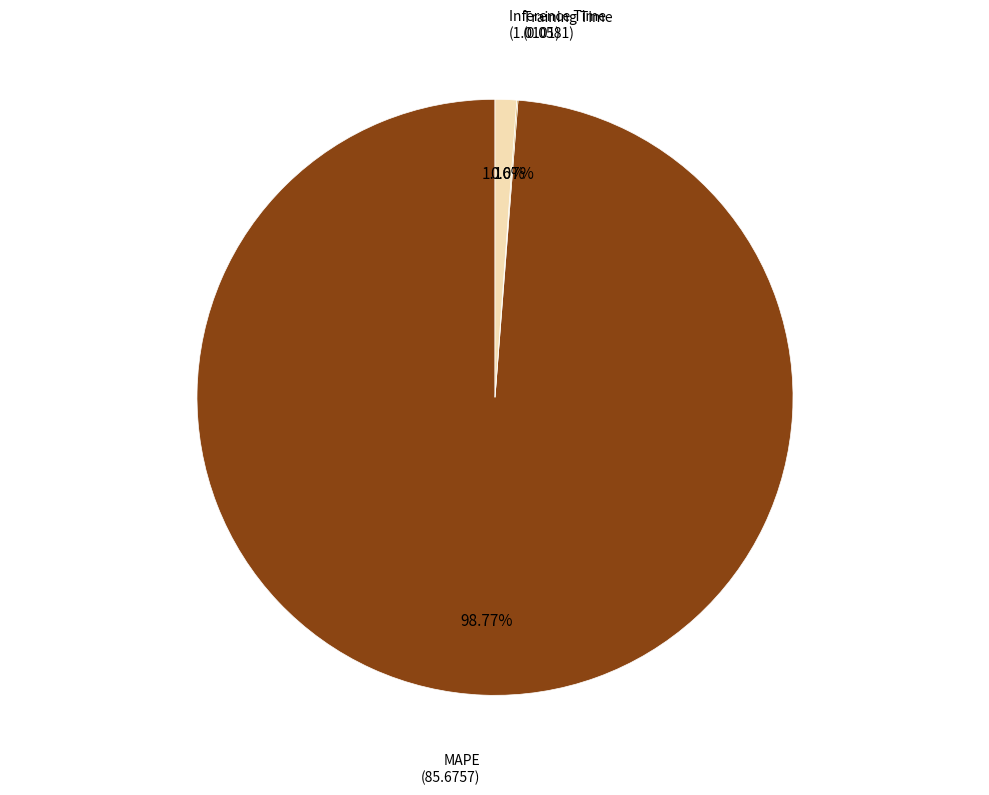

Count the number of slices in the pie.

3